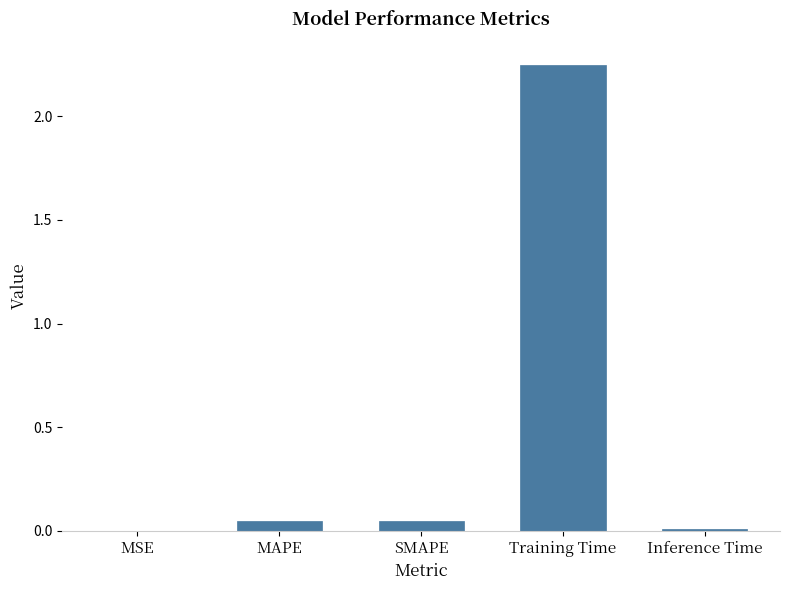

What is the sum of the values at Training Time and Inference Time?

2.3